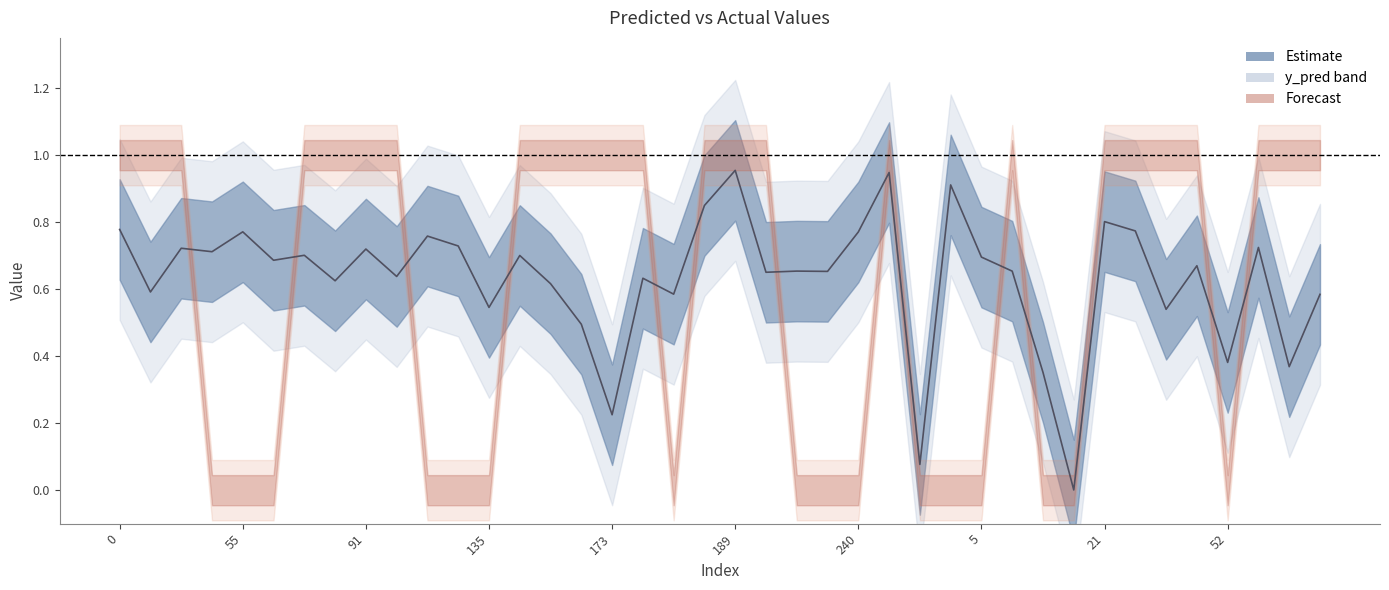

What is the sum of all values?

25.2